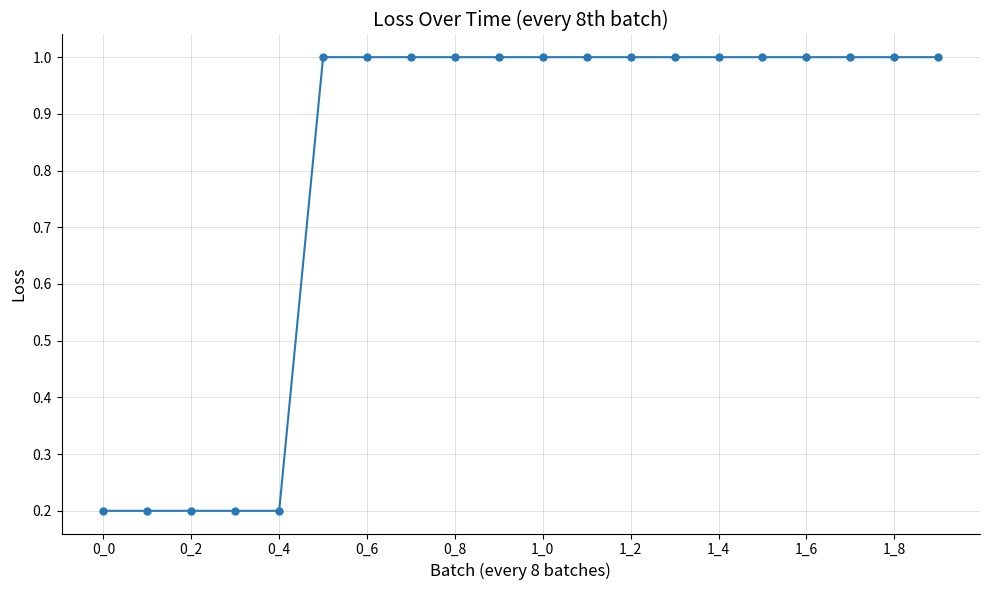

What is the average value?

0.8